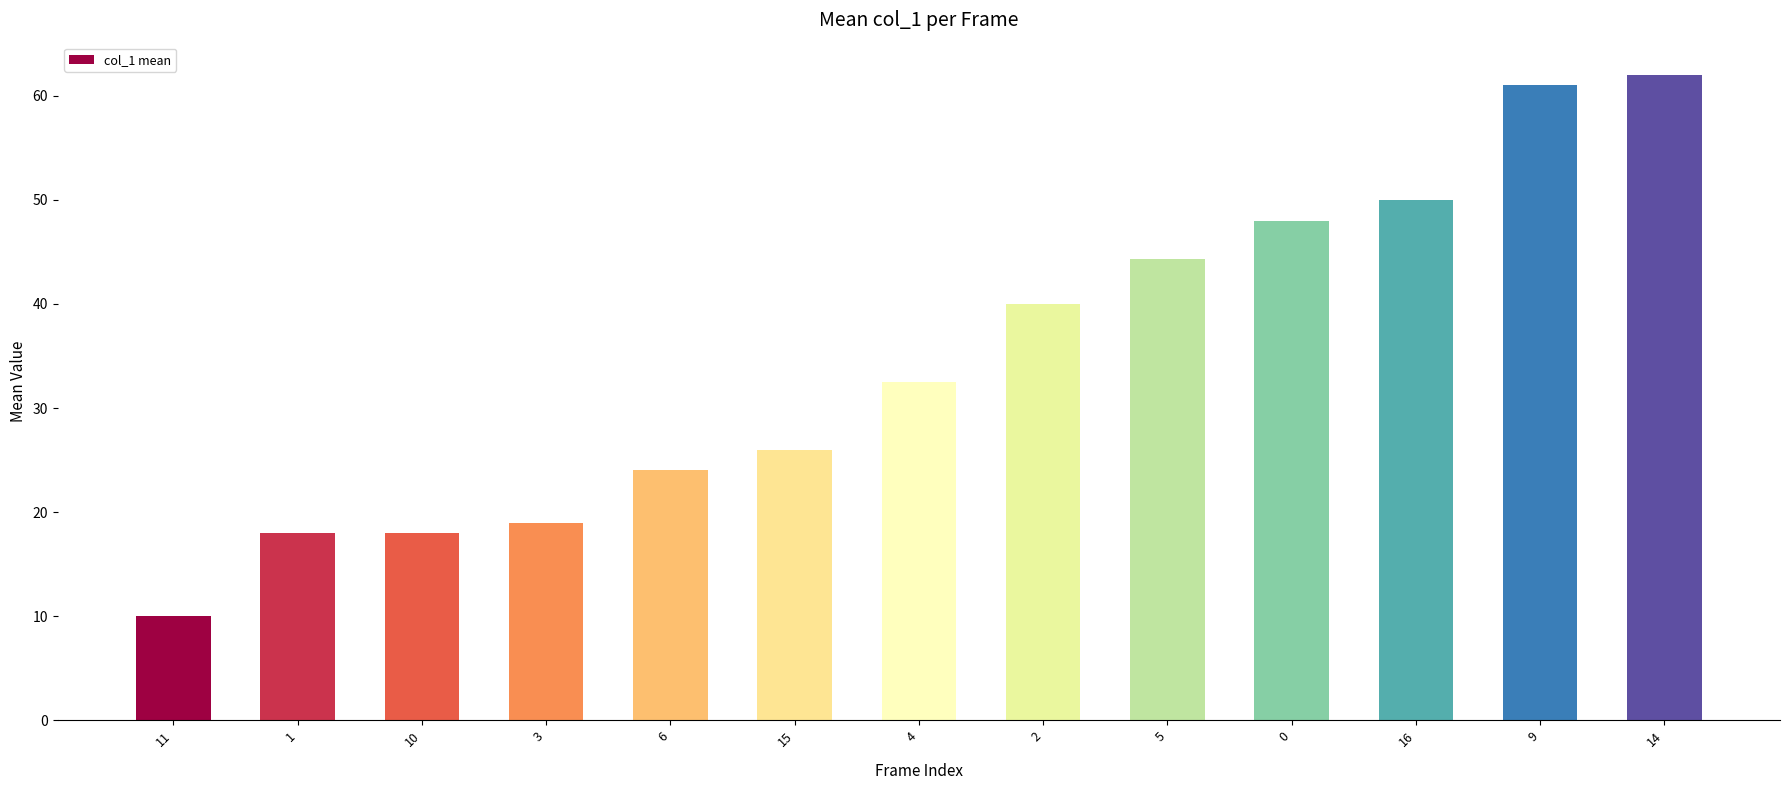

What is the sum of the values at 16 and 15?

76.0